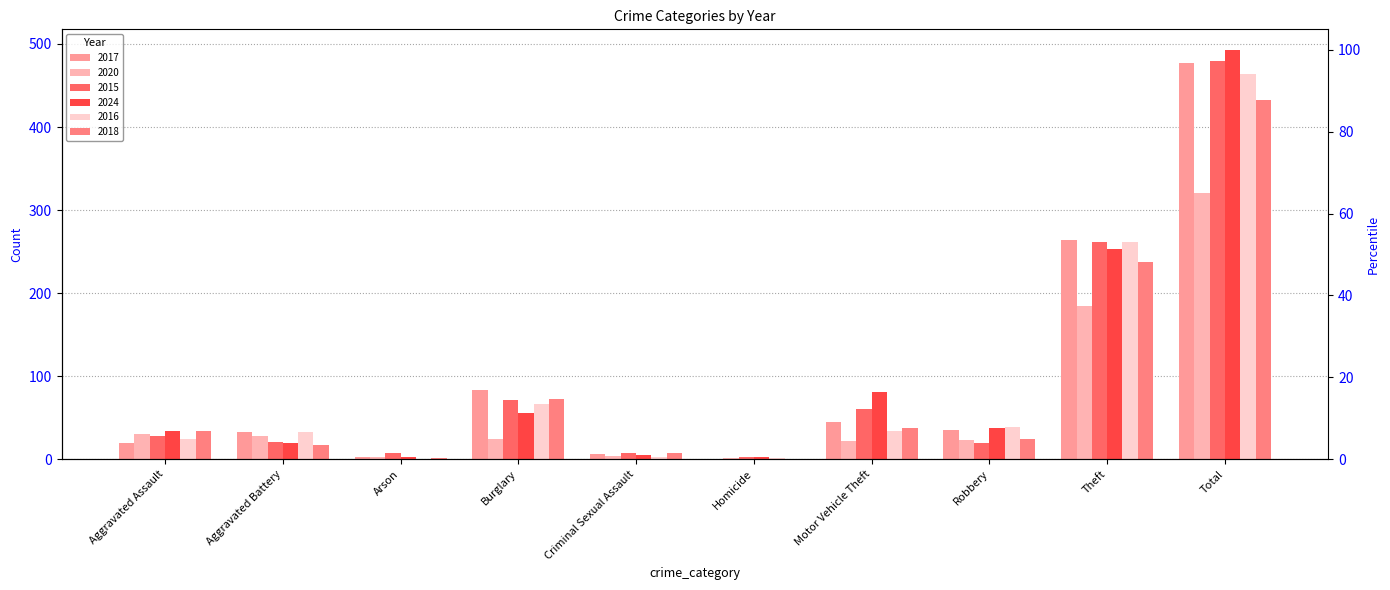

At which category is the sum across all series the highest?

Total